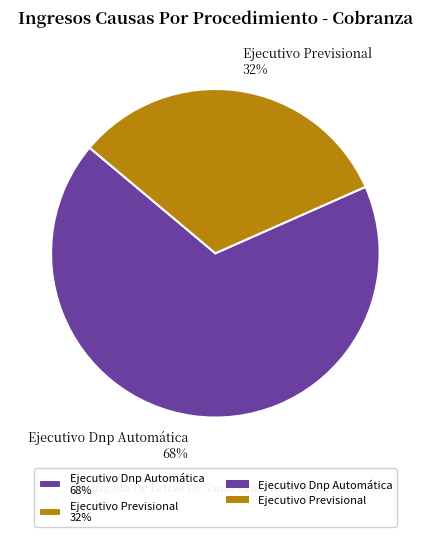

How many segments does this pie chart have?

2